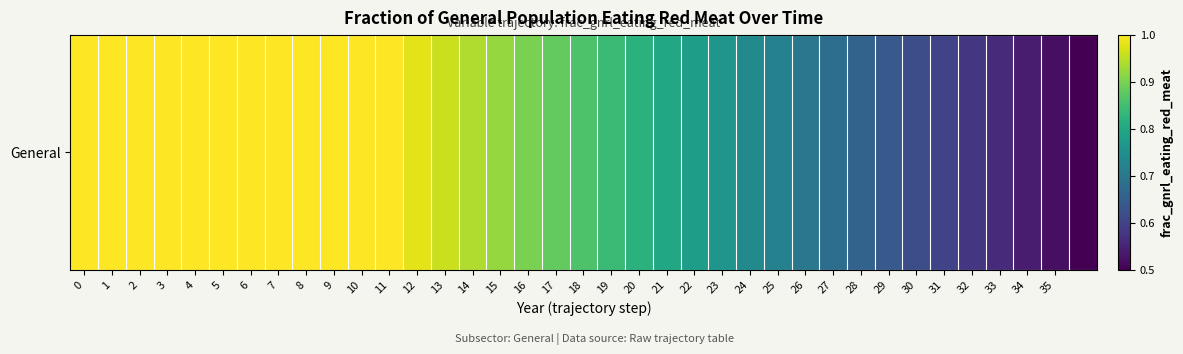

What is the approximate value at 12?

1.0